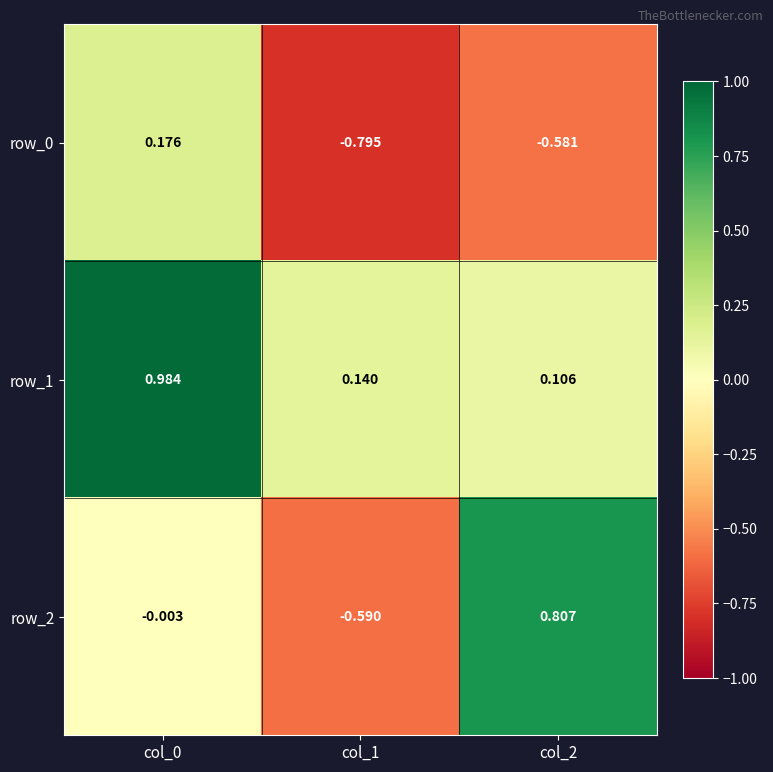

Is the value of row_2 at col_2 greater than the value of row_0 at col_0?

Yes